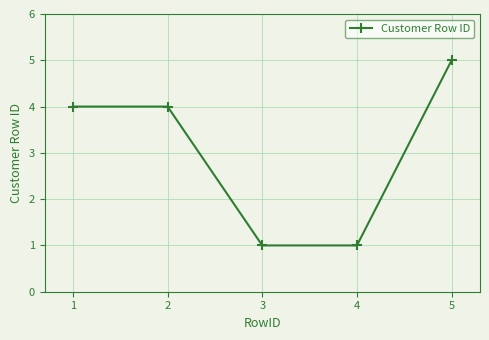

Reading right to left, transcribe all the data shown in this chart.

5	1	1	4	4